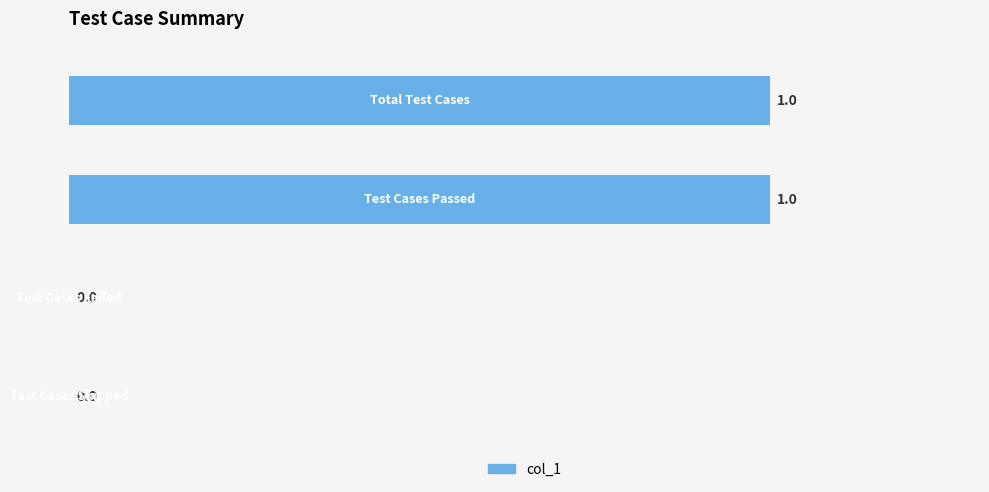

How many positive values are there?

2